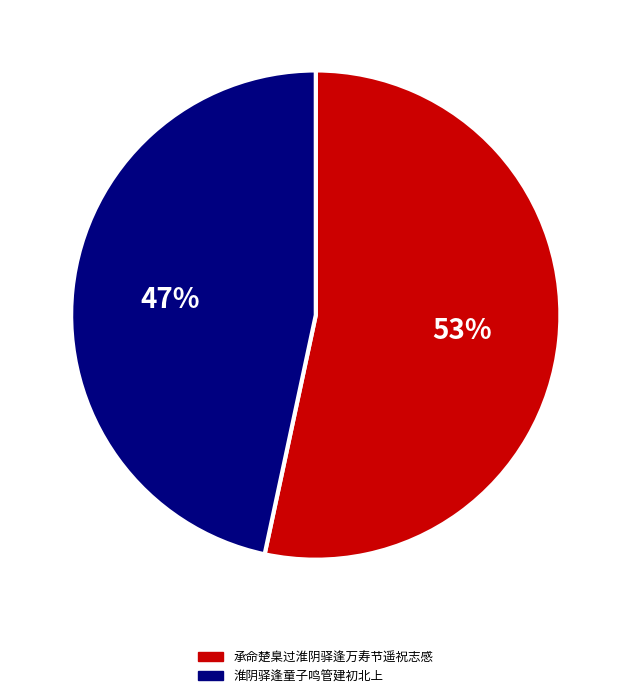

Rank the categories by value from highest to lowest.

承命楚臬过淮阴驿逢万寿节遥祝志感, 淮阴驿逢童子鸣管建初北上